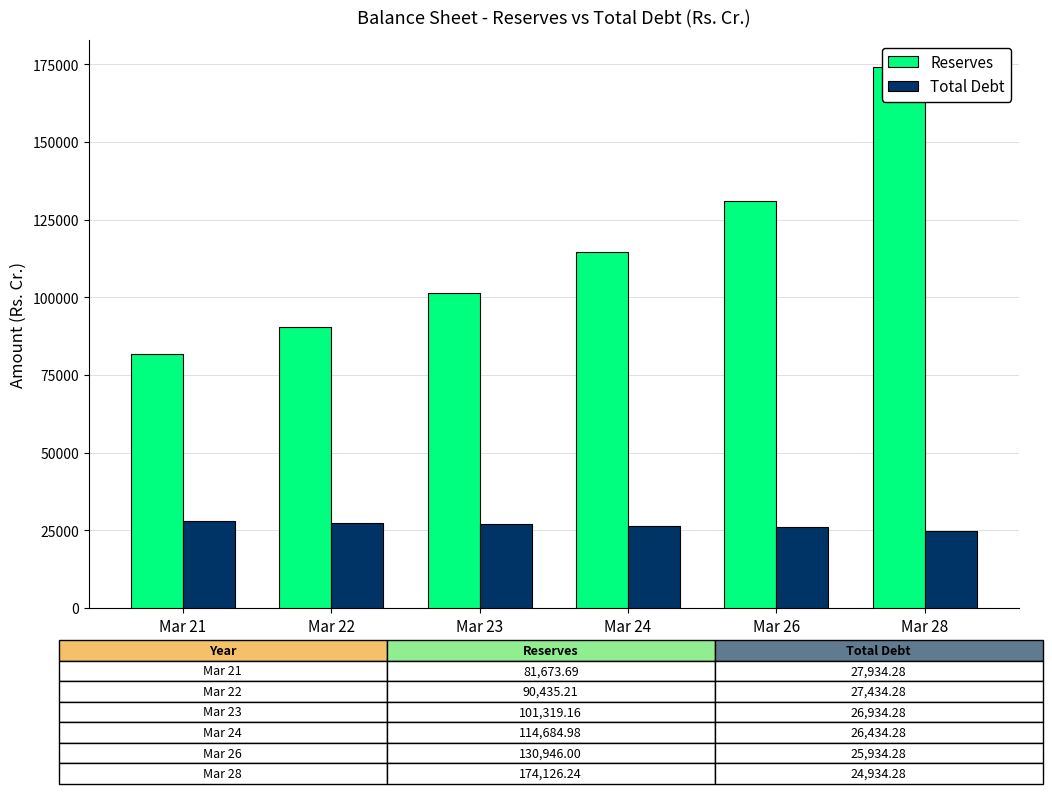

What is the minimum value shown in the chart?

24934.3